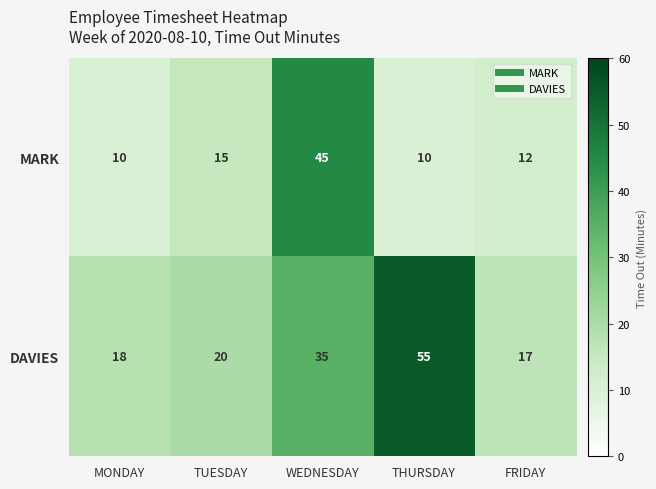

Rank the series at THURSDAY from lowest to highest value.

MARK, DAVIES